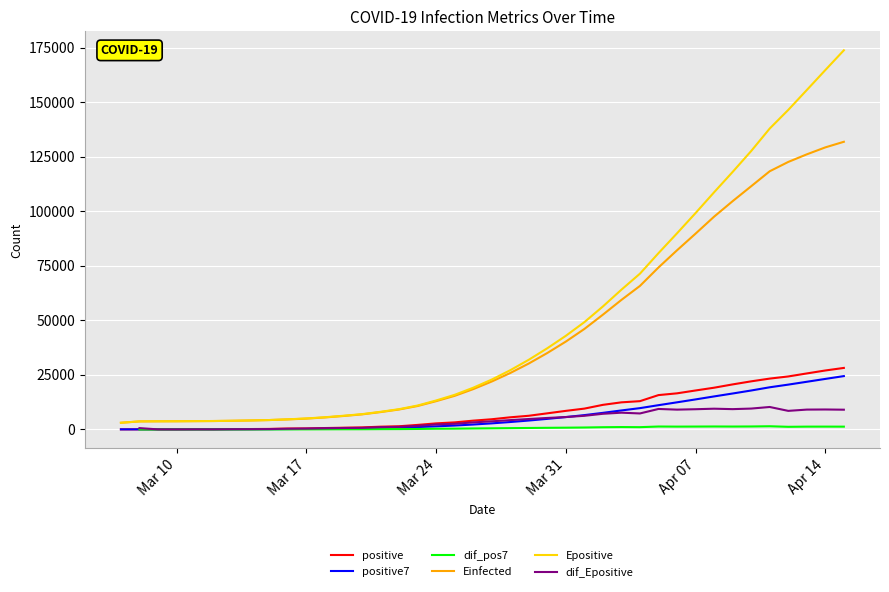

In dif_pos7, how many points are higher than both neighbors (excluding endpoints)?

7